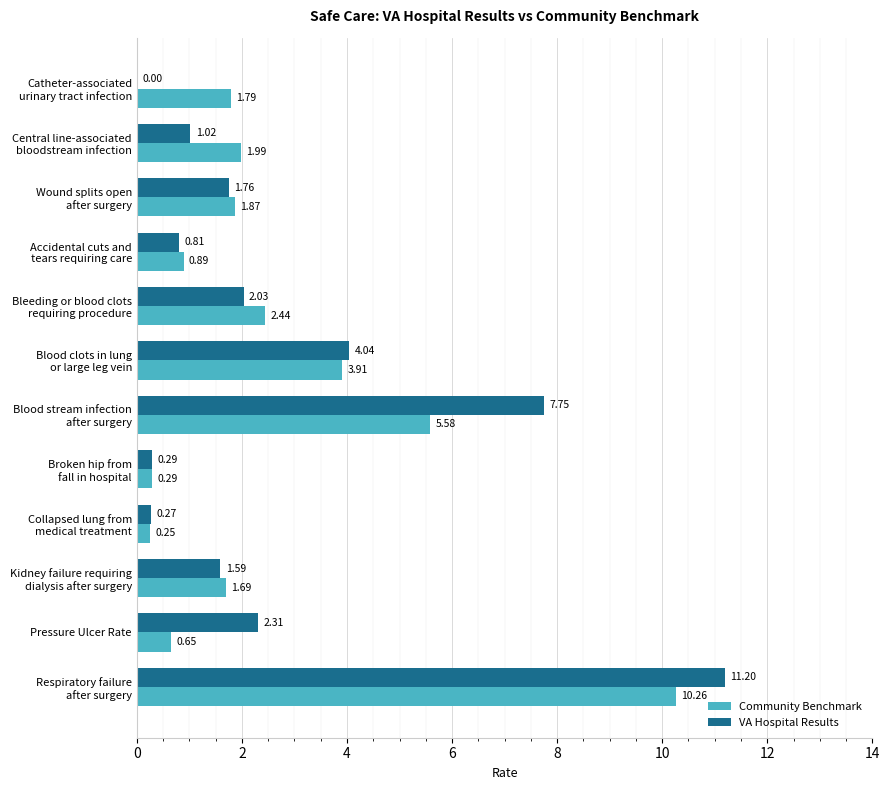

Which series has the largest total across all categories?

VA Hospital Results